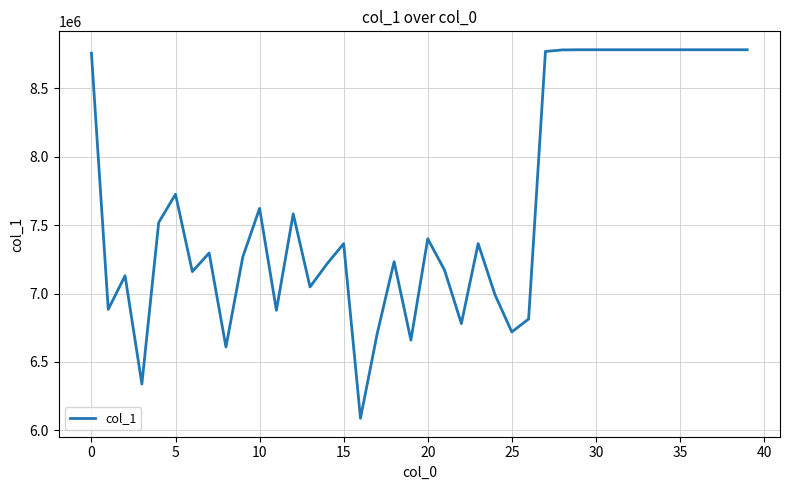

What is the sum of all values?

306483832